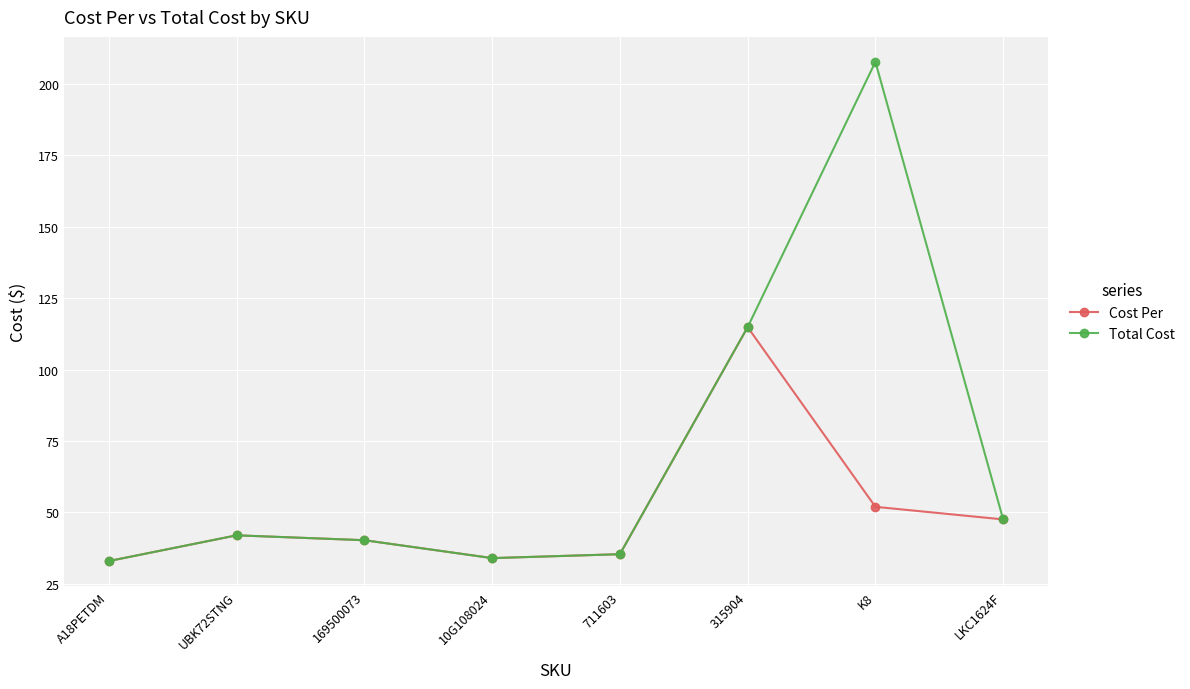

Which series has the widest spread of values?

Total Cost